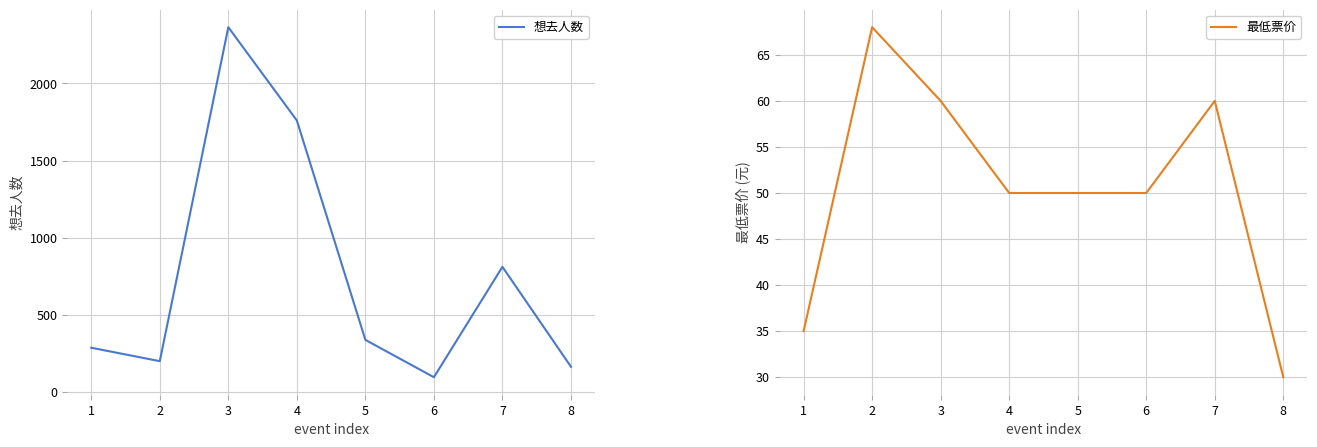

Reading right to left, what are all the values shown in this chart?

想去人数: 8=165	7=812	6=97	5=339	4=1760	3=2364	2=201	1=288
最低票价: 8=30	7=60	6=50	5=50	4=50	3=60	2=68	1=35